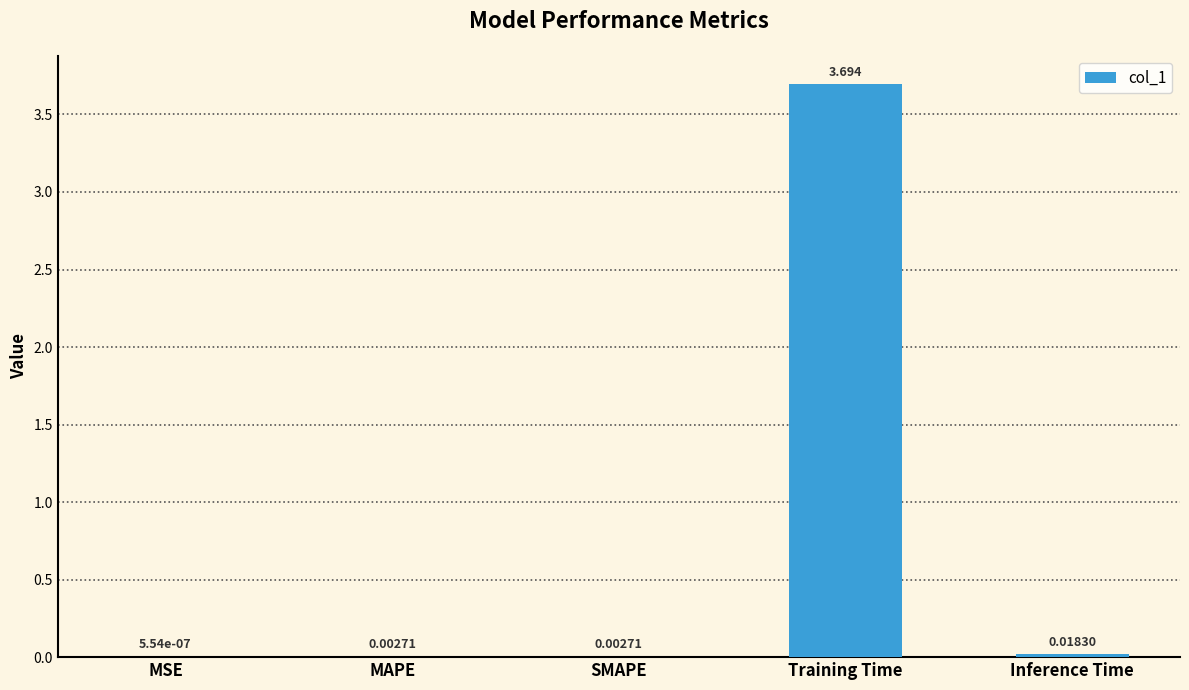

Between MAPE and MSE, which is larger?

MAPE